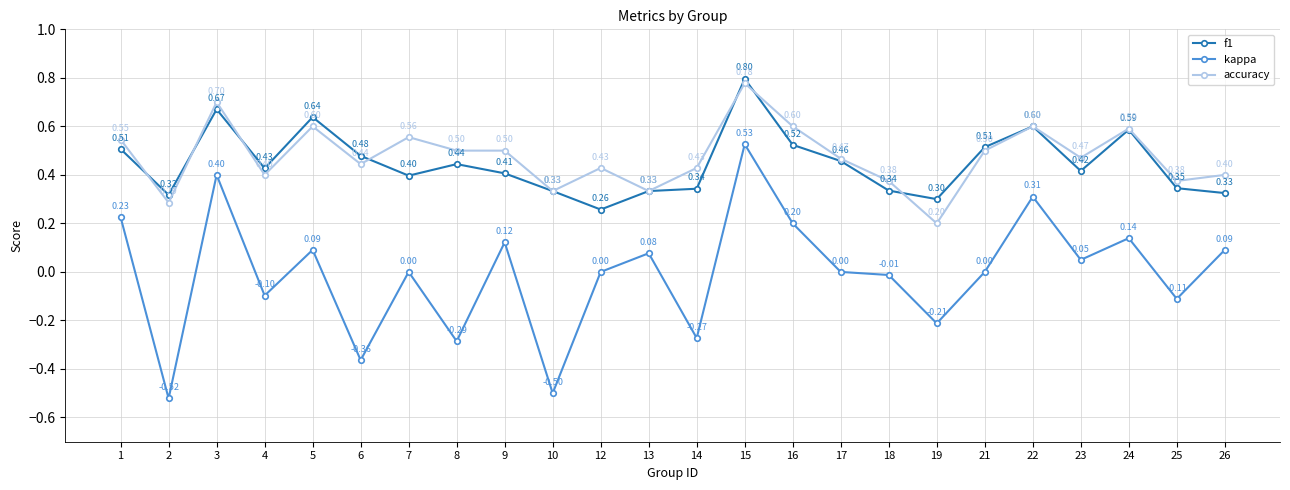

At which category is the sum across all series the highest?

15